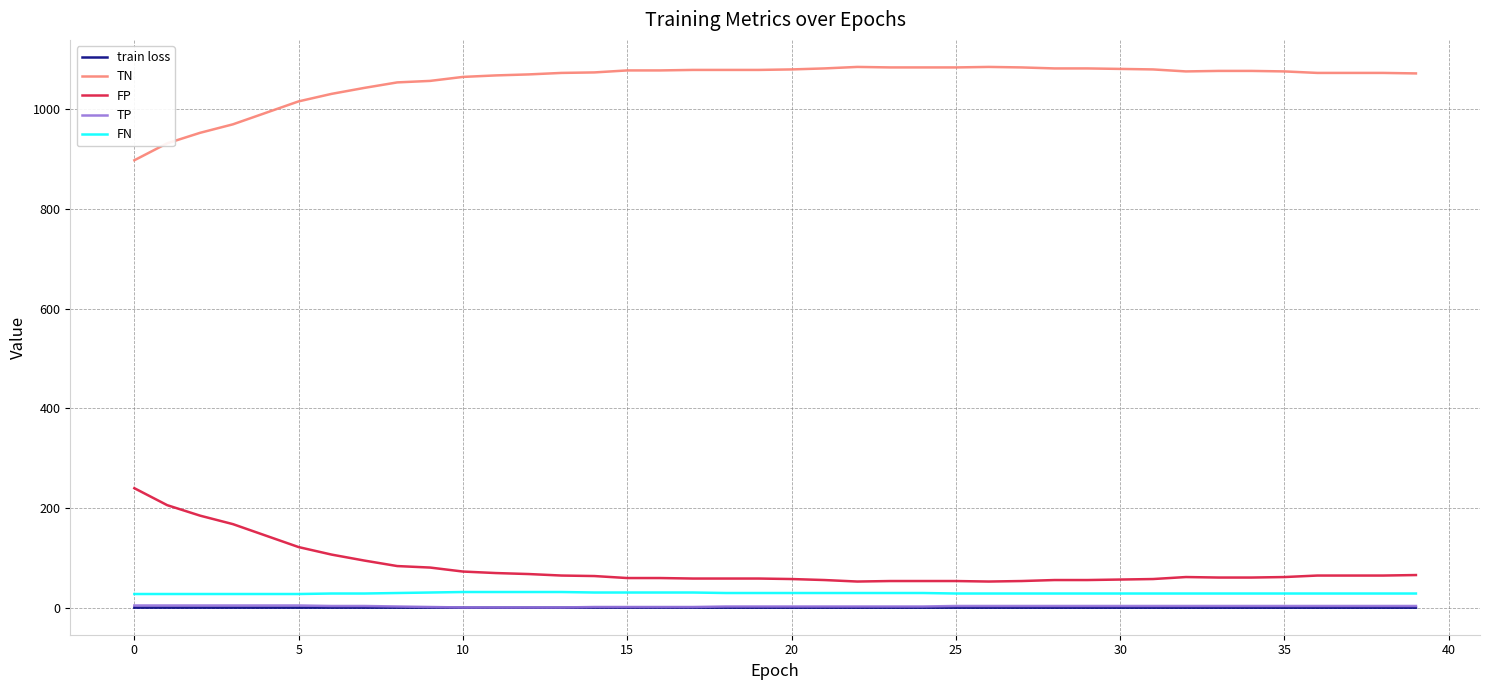

True or false: train loss and FP intersect in this chart.

False